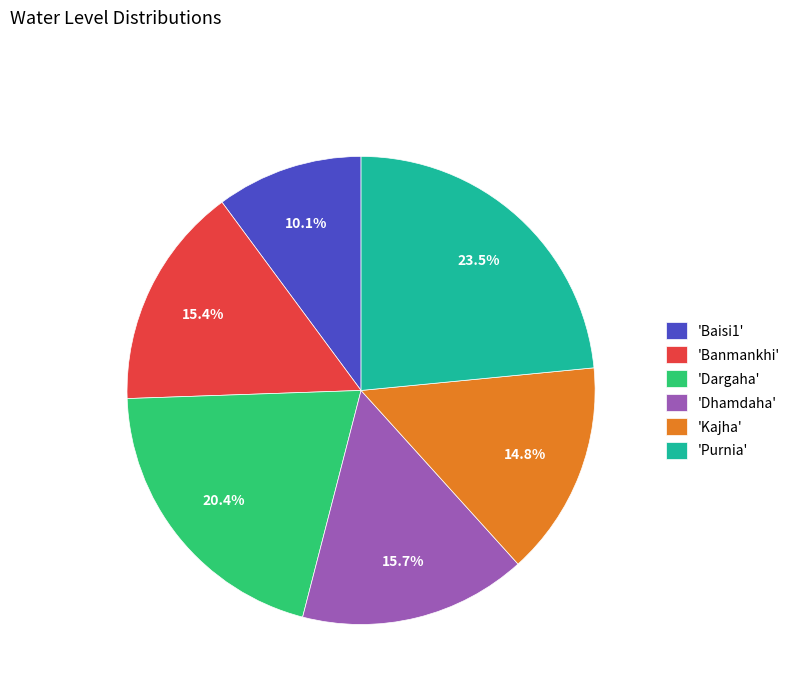

What portion of the pie excludes 'Purnia'?

76.5%